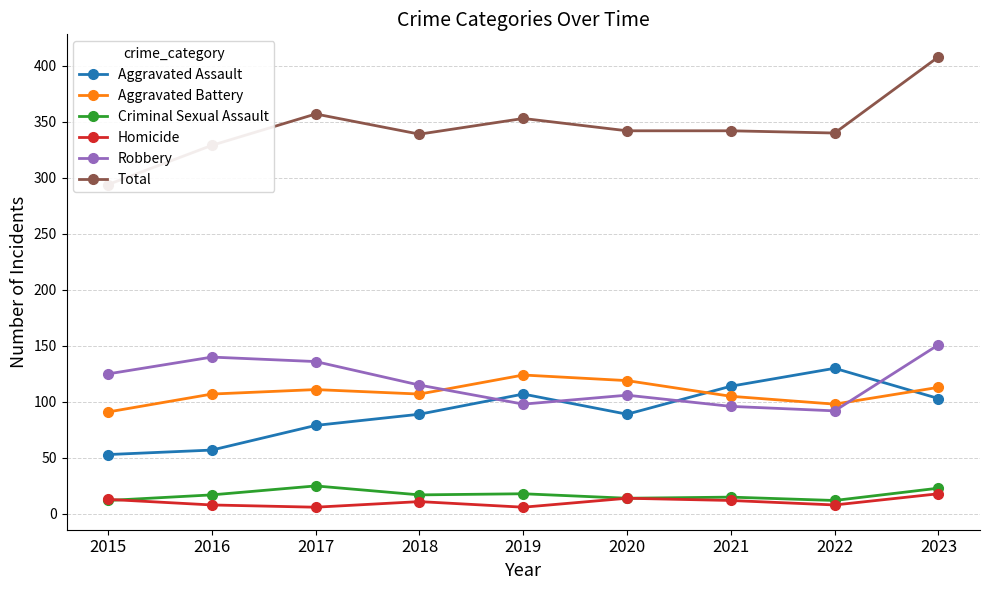

Reading left to right, list all the values displayed in this chart.

Aggravated Assault: 2015=53	2016=57	2017=79	2018=89	2019=107	2020=89	2021=114	2022=130	2023=103
Aggravated Battery: 2015=91	2016=107	2017=111	2018=107	2019=124	2020=119	2021=105	2022=98	2023=113
Criminal Sexual Assault: 2015=12	2016=17	2017=25	2018=17	2019=18	2020=14	2021=15	2022=12	2023=23
Homicide: 2015=13	2016=8	2017=6	2018=11	2019=6	2020=14	2021=12	2022=8	2023=18
Robbery: 2015=125	2016=140	2017=136	2018=115	2019=98	2020=106	2021=96	2022=92	2023=151
Total: 2015=294	2016=329	2017=357	2018=339	2019=353	2020=342	2021=342	2022=340	2023=408